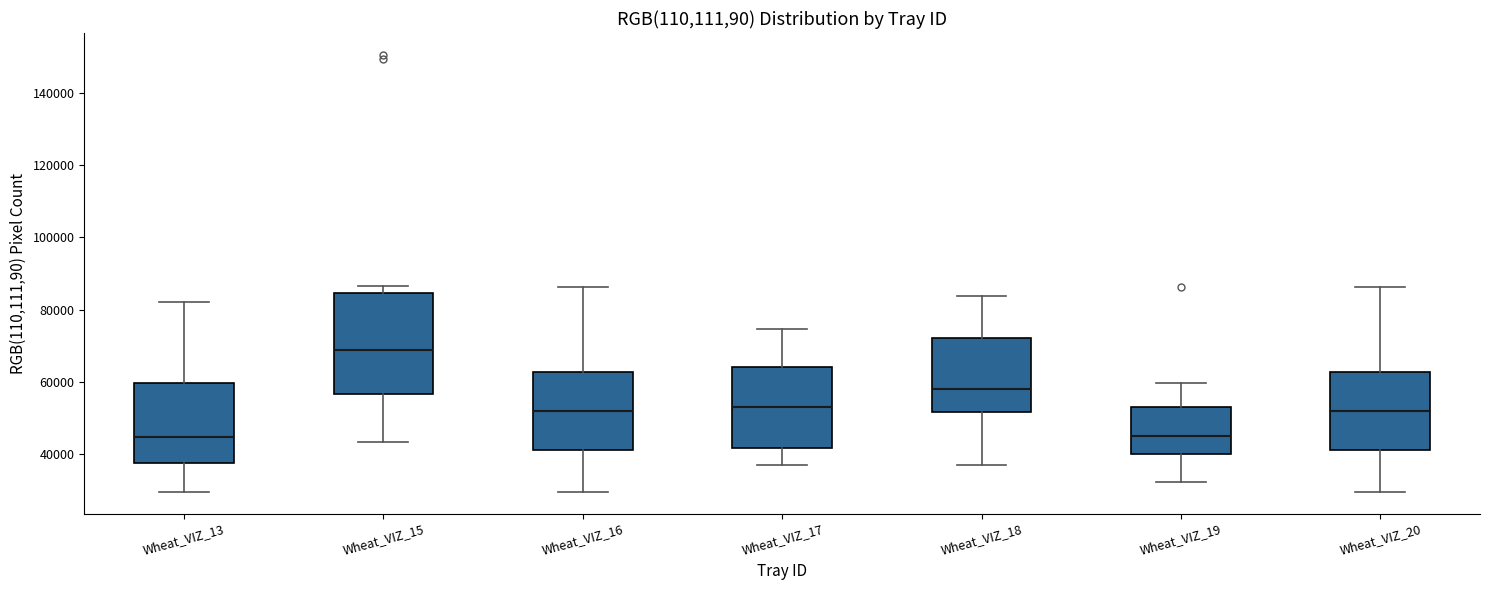

Where does the median line of the box for Wheat_VIZ_18 sit on the y-axis? The values are not printed on the chart, so give them approximately, as read against the axis.

58000